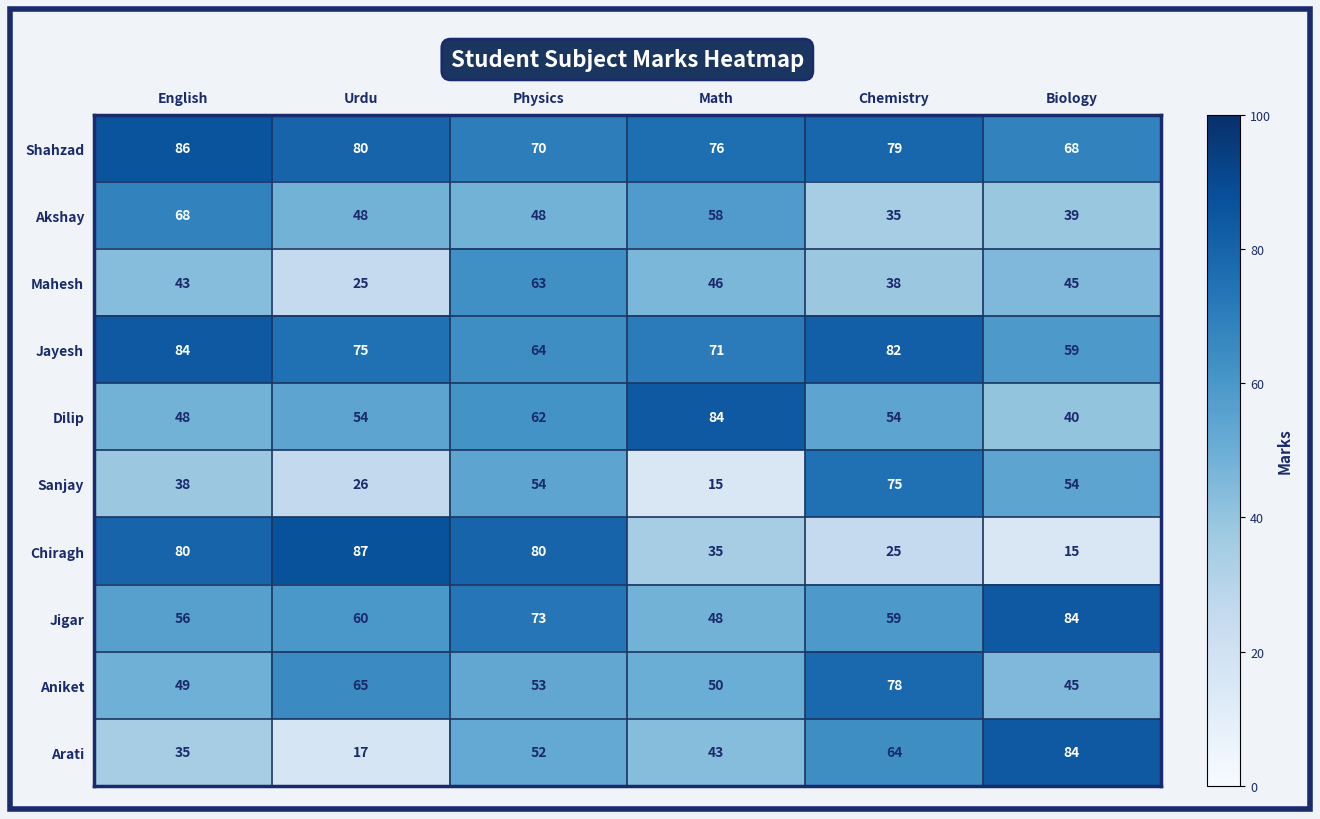

What is the difference between the highest and lowest values at Urdu?

70